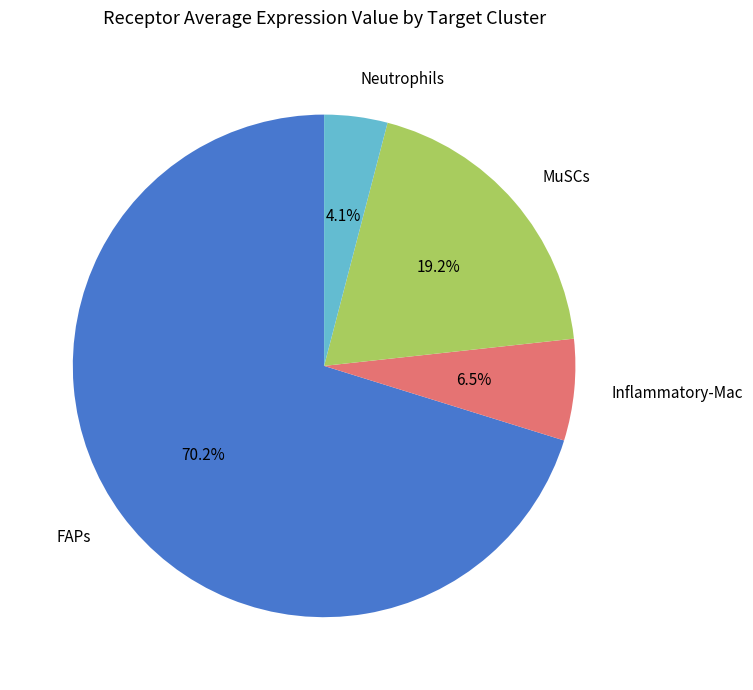

What percentage do FAPs and Neutrophils together represent?

74.3%